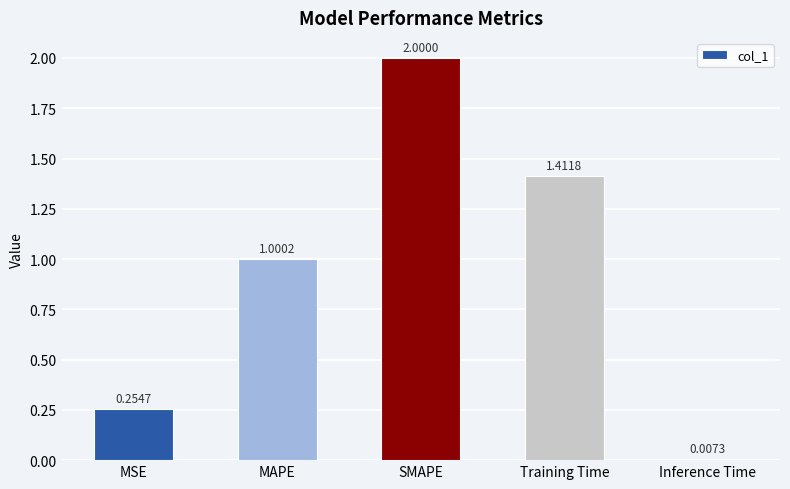

Which label corresponds to the largest value in the chart?

SMAPE